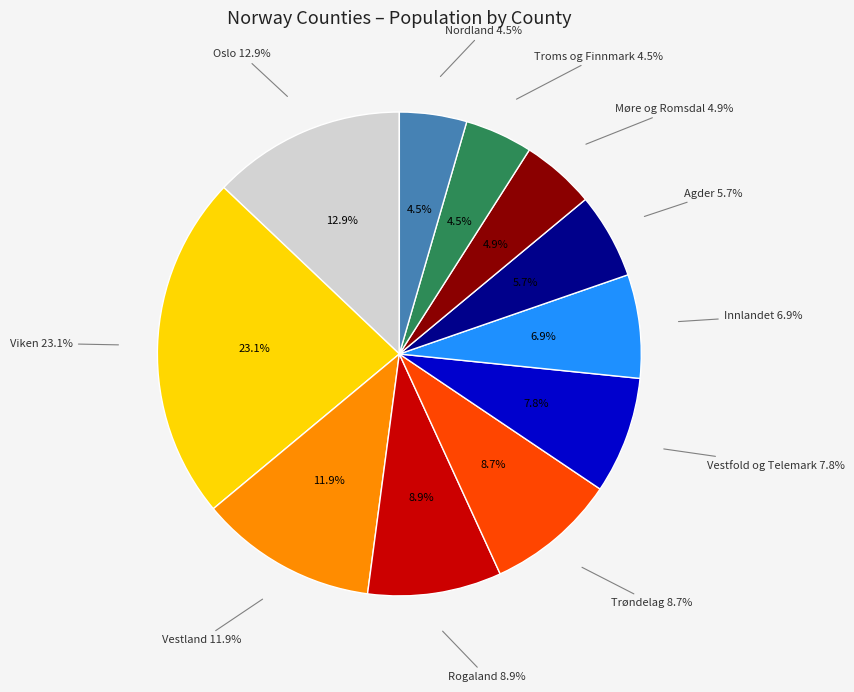

Count the number of slices in the pie.

11